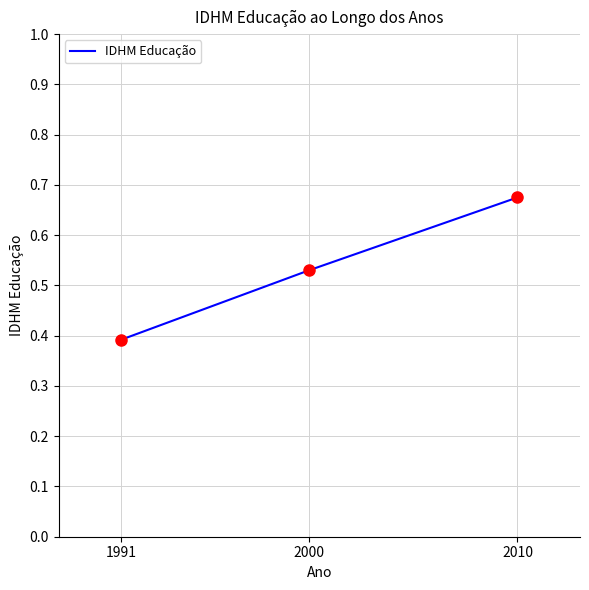

What is the change in value from 2000 to 2010?

+0.1